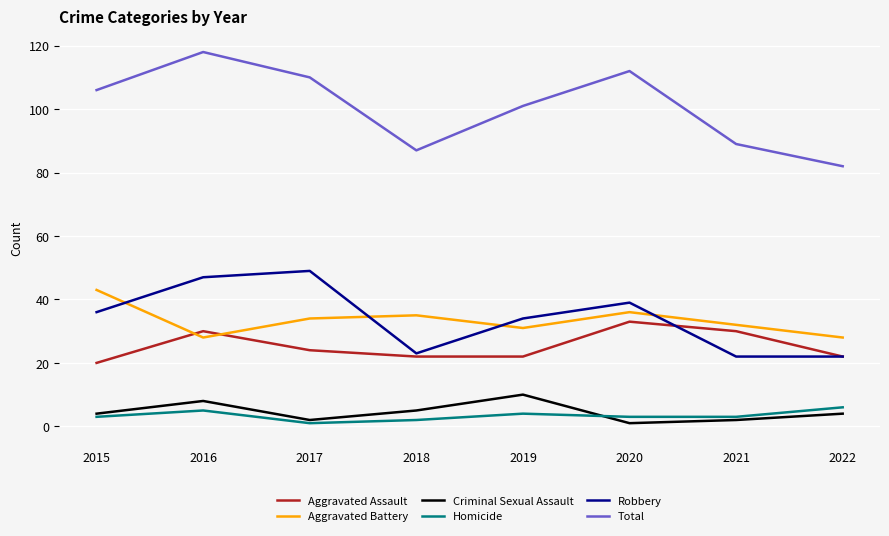

True or false: Total and Homicide cross at least once.

False